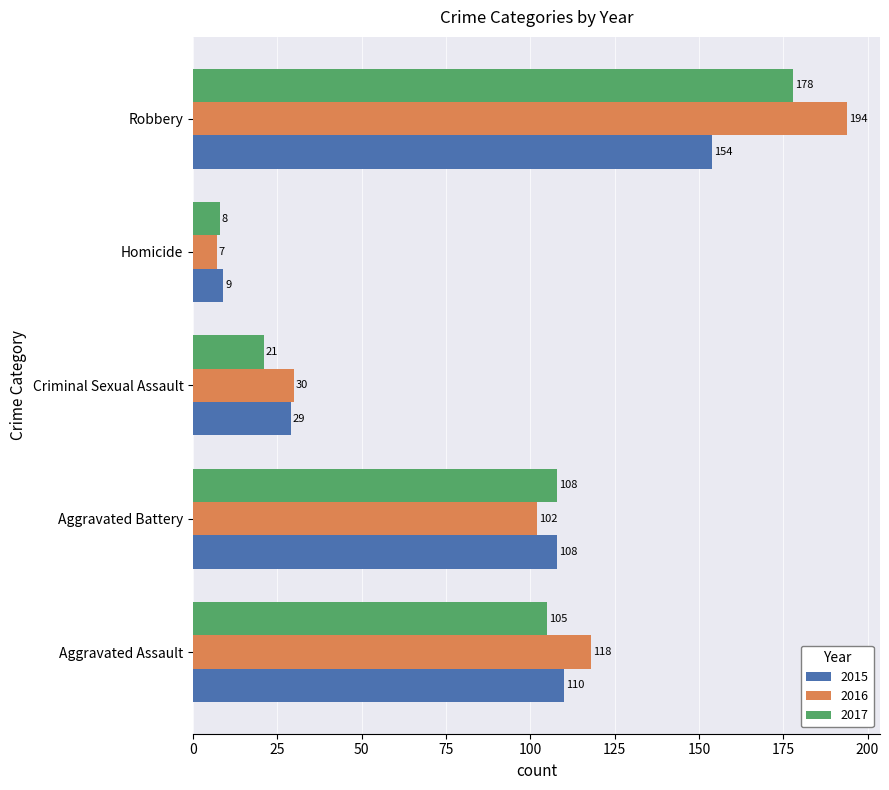

At Criminal Sexual Assault, list the series in order from smallest to largest.

2017, 2015, 2016